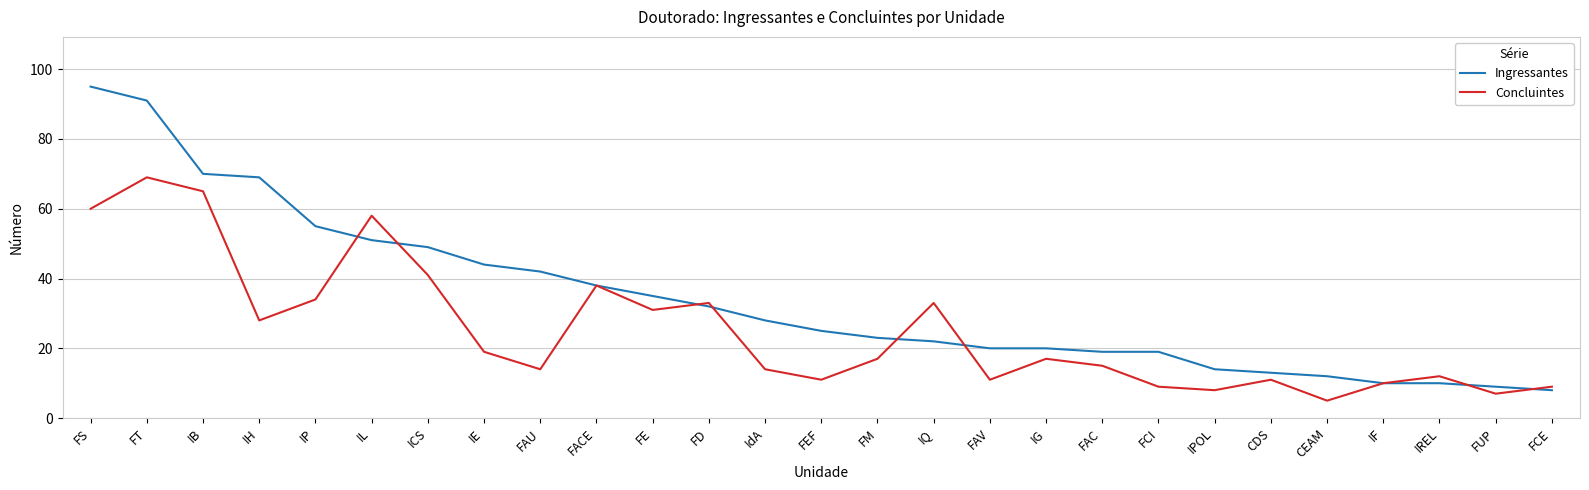

What is the difference between the maximum and minimum values in the Concluintes series?

64